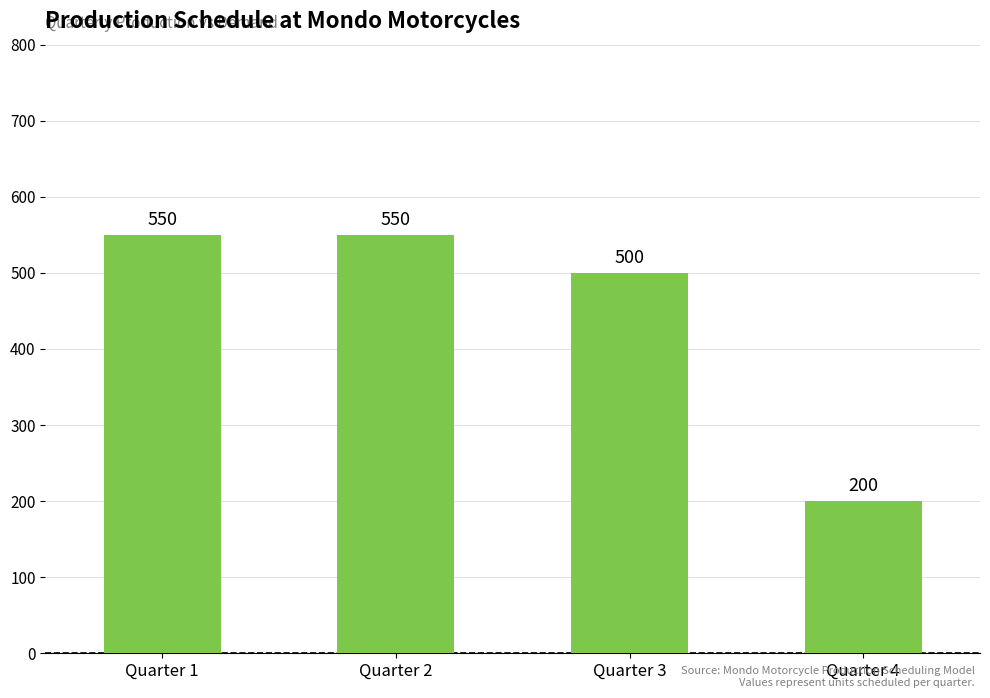

Reading left to right, what are all the values shown in this chart?

550	550	500	200